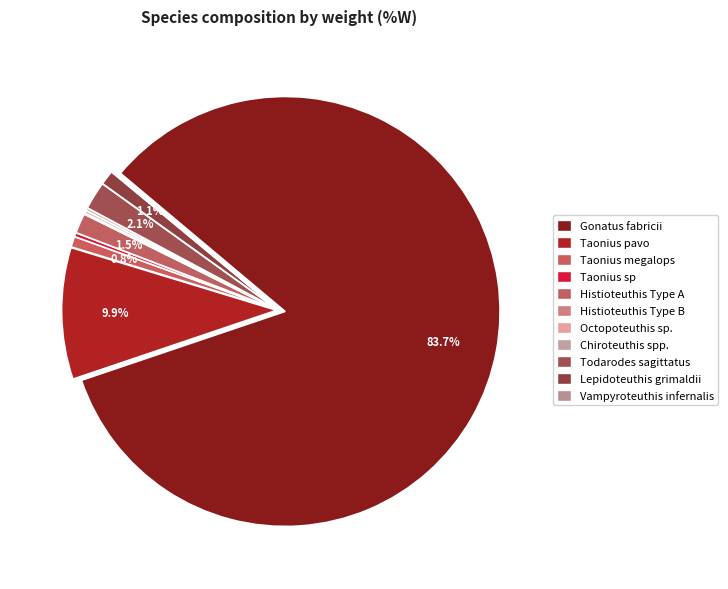

Count the number of slices in the pie.

11